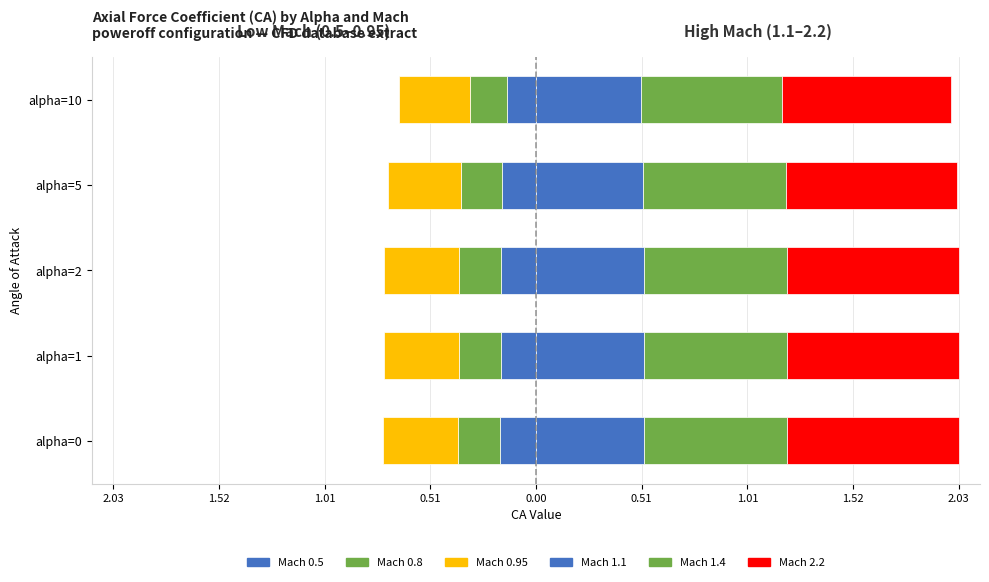

What is the lowest value of the Mach 0.5 (left) series?

-0.2